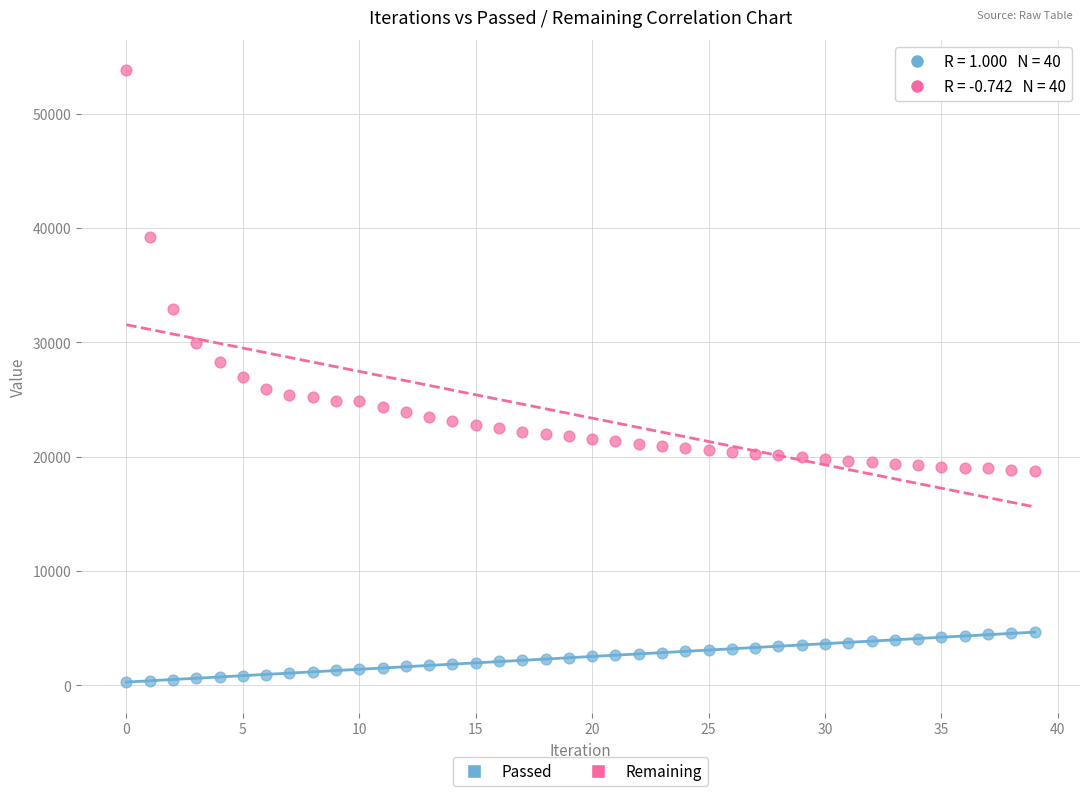

Which series has the widest spread of Y values?

Remaining